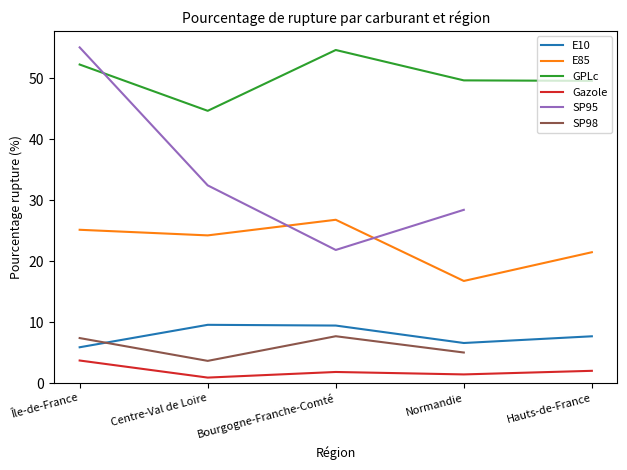

How many interior local peaks does the GPLc series have?

1